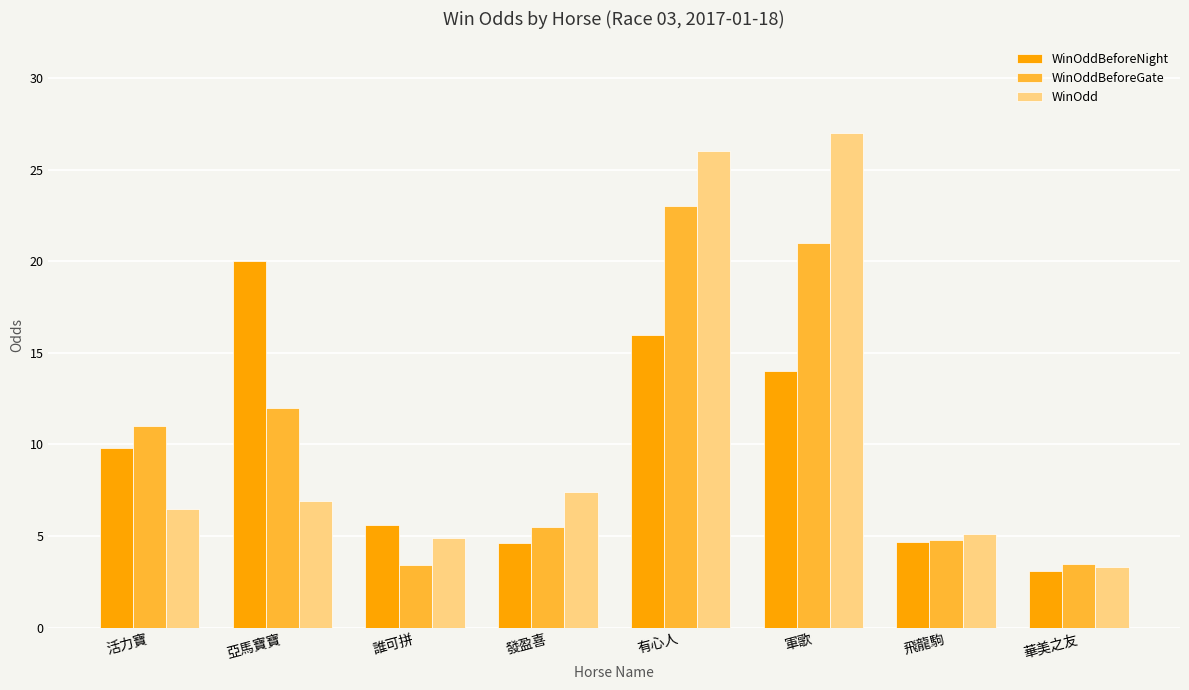

Which category has the lowest value in the WinOdd series?

華美之友